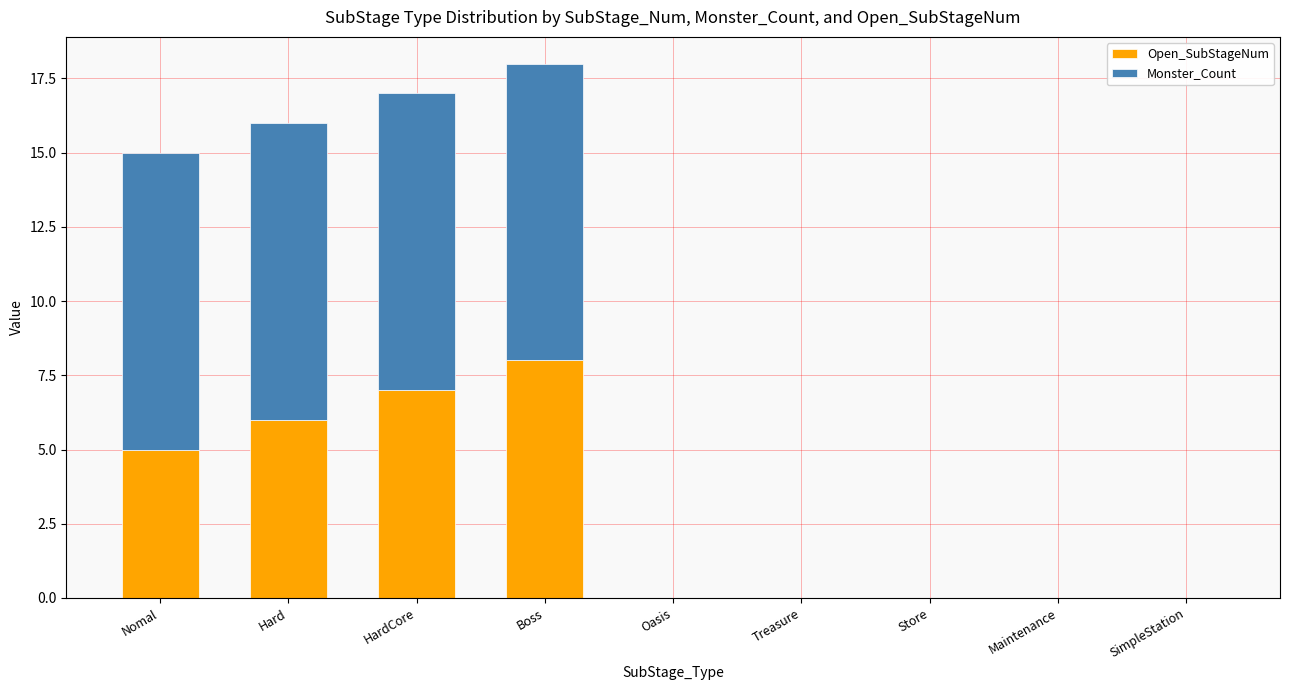

At which category is the sum across all series the highest?

Boss